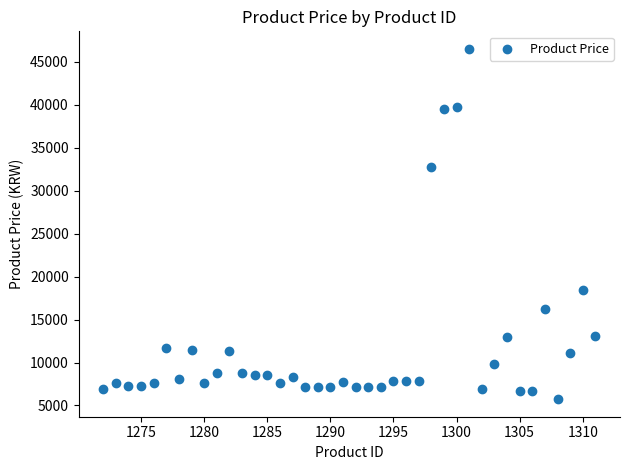

What Y value in the scatter plot is closest to 26116?

32701